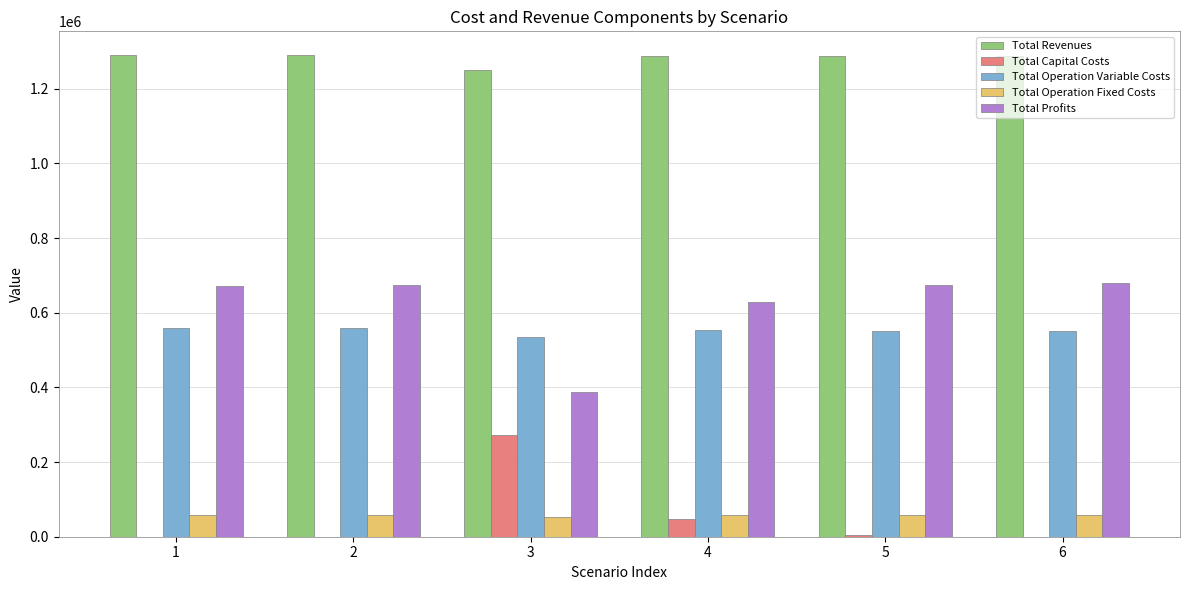

The value of Total Revenues at 3 is 1249317.5. True or false?

True